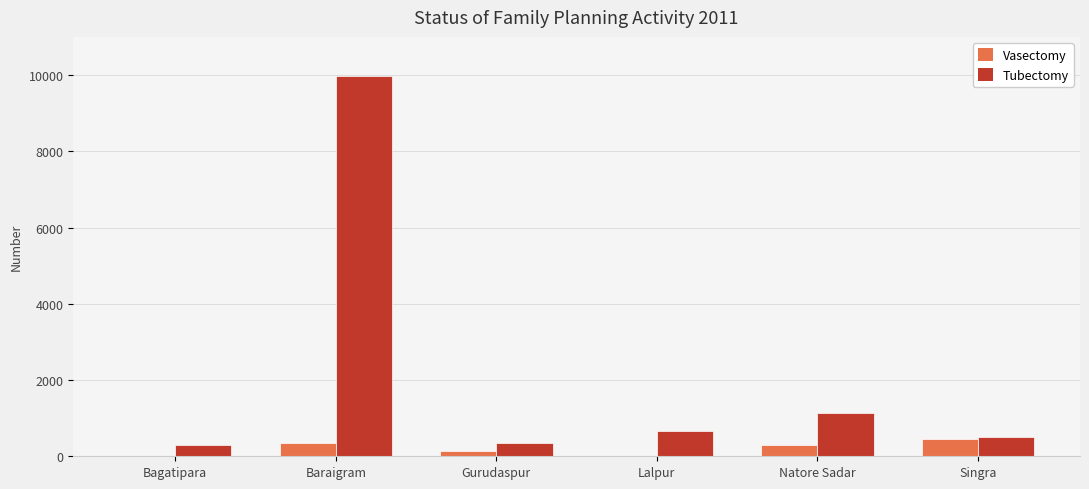

Which category has the highest value in the Tubectomy series?

Baraigram